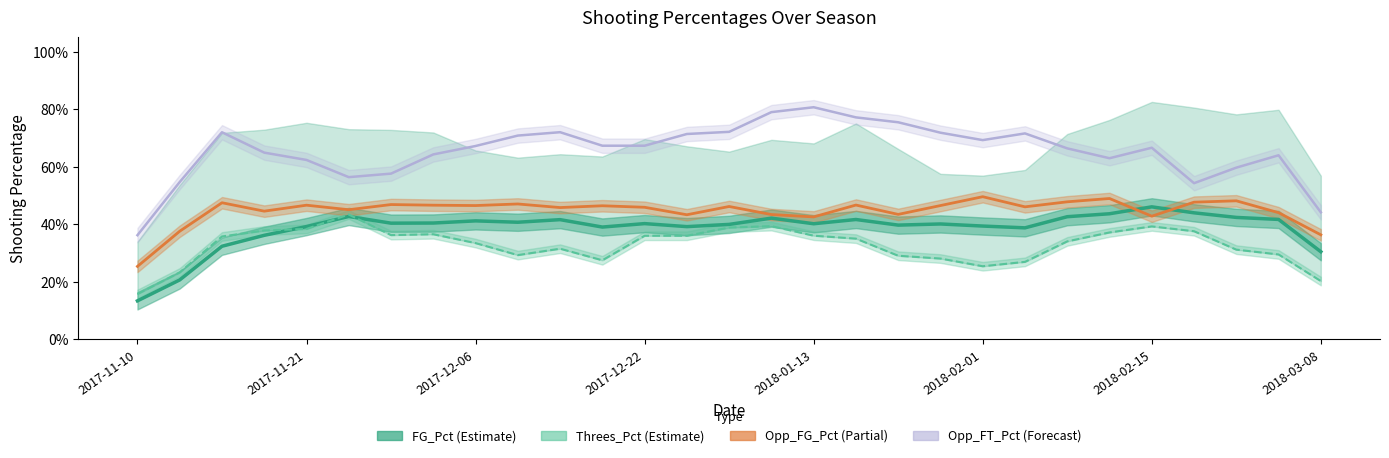

What is the sum of the Opp_FT_Pct_line values at 13 and 25?

1.3